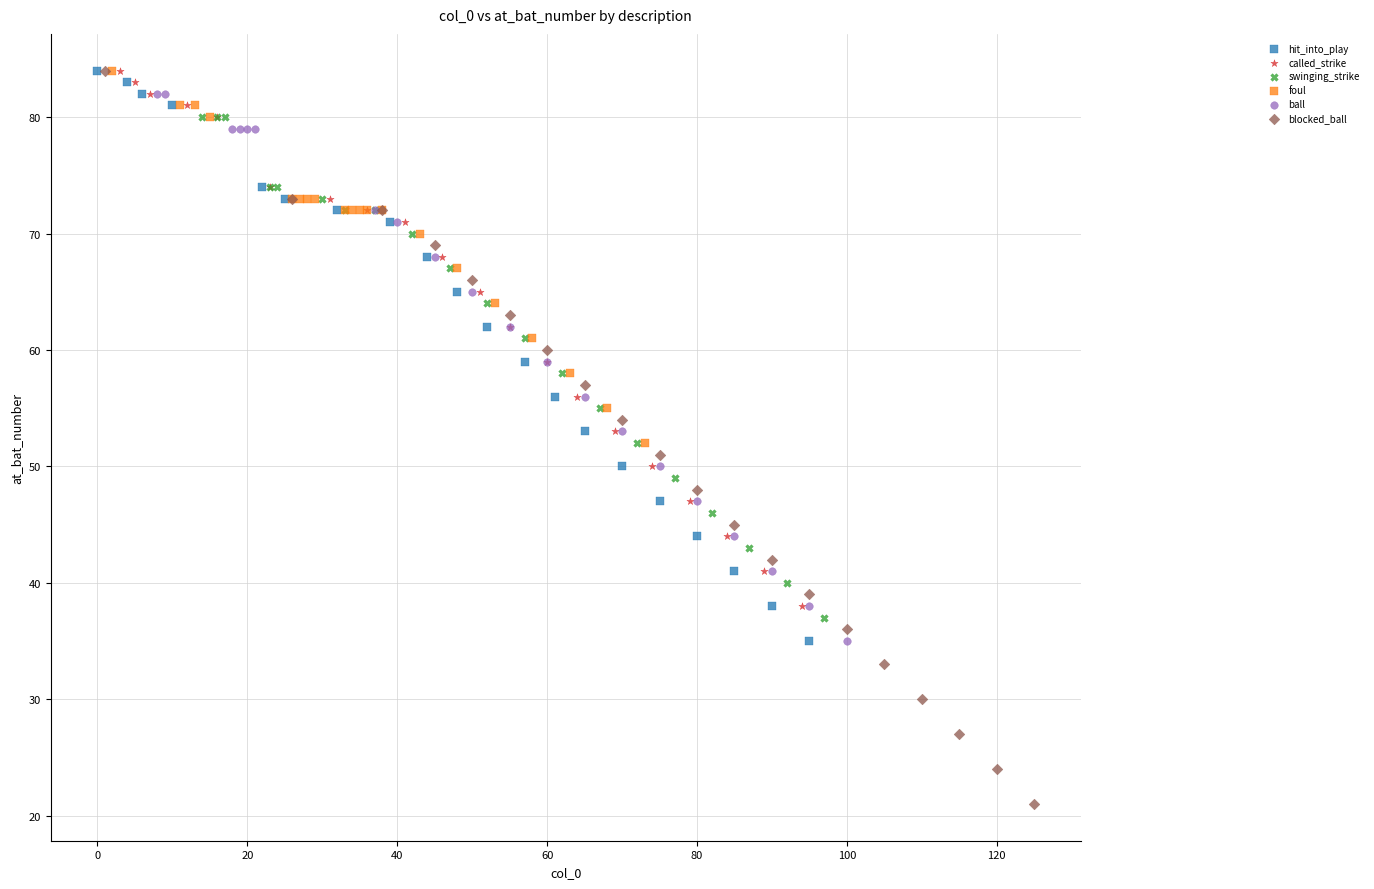

What are all the series names shown in the legend?

hit_into_play, called_strike, swinging_strike, foul, ball, blocked_ball